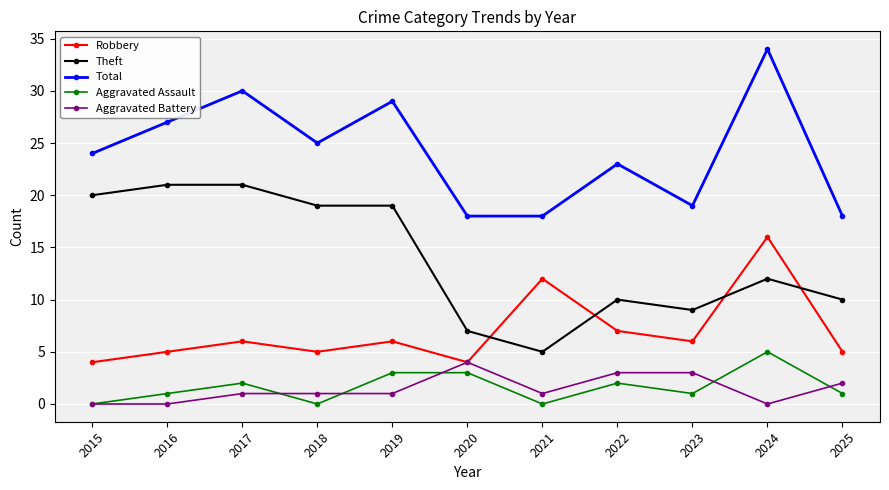

True or false: Theft and Robbery cross at least once.

True